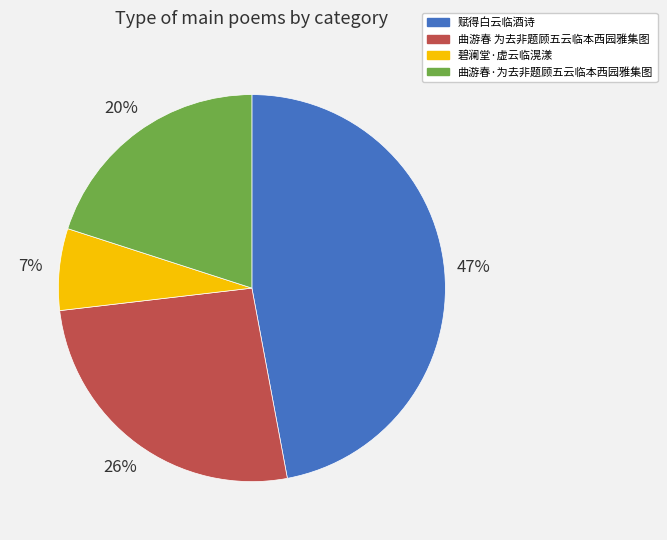

Does any single category account for the majority?

No